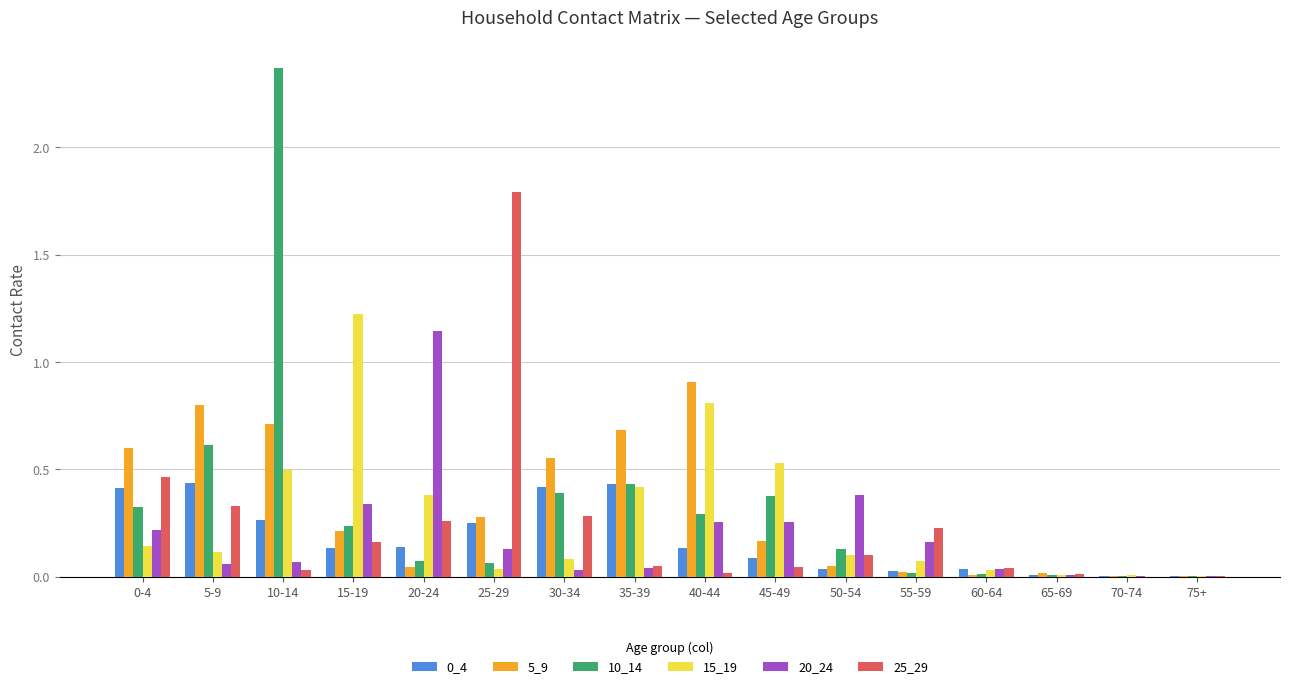

What is the sum of all 15_19 values?

4.5